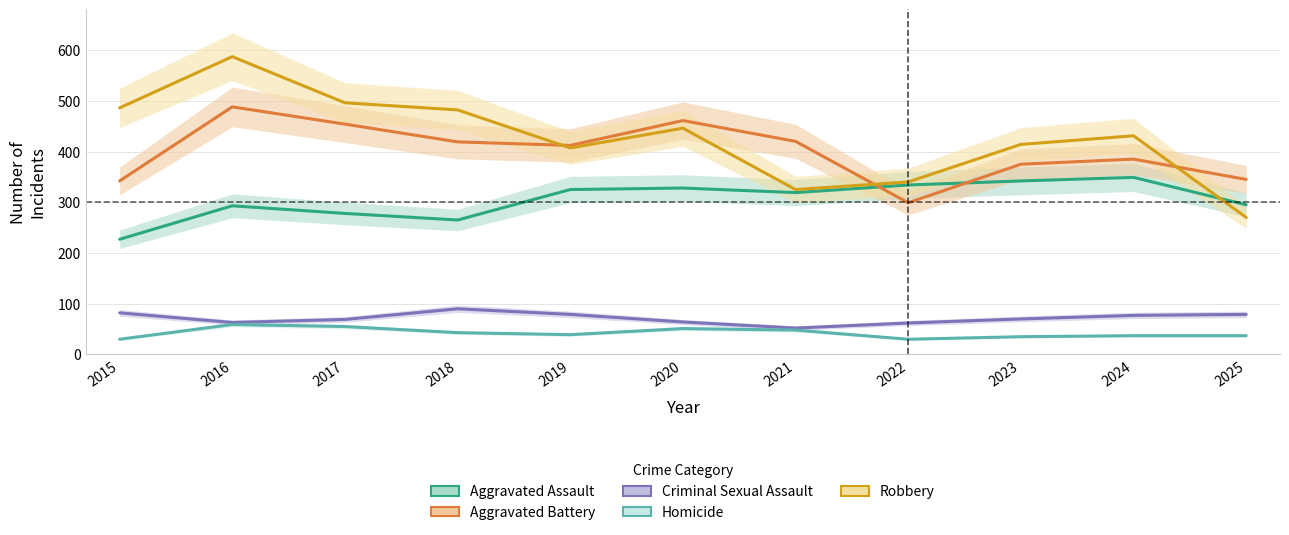

Is it true that Aggravated Battery equals 420 at 2021?

True